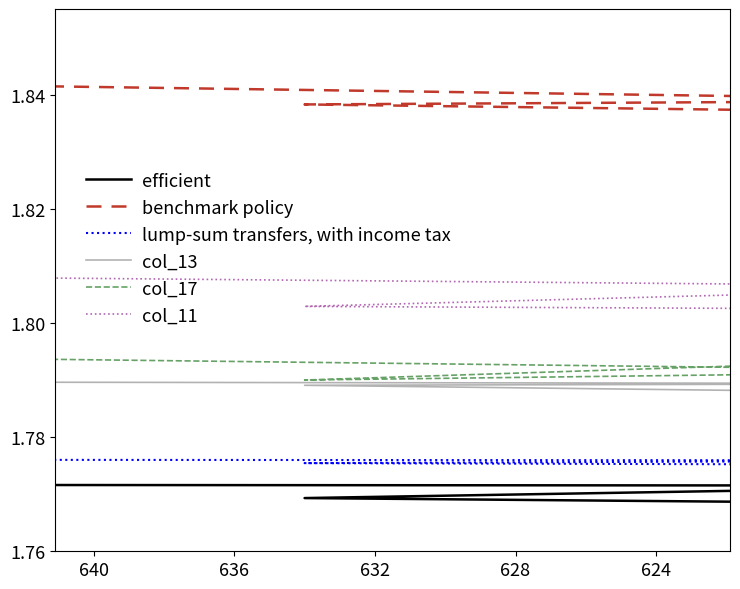

At 632, list the series in order from smallest to largest.

efficient, lump-sum transfers, with income tax, col_13, col_17, col_11, benchmark policy